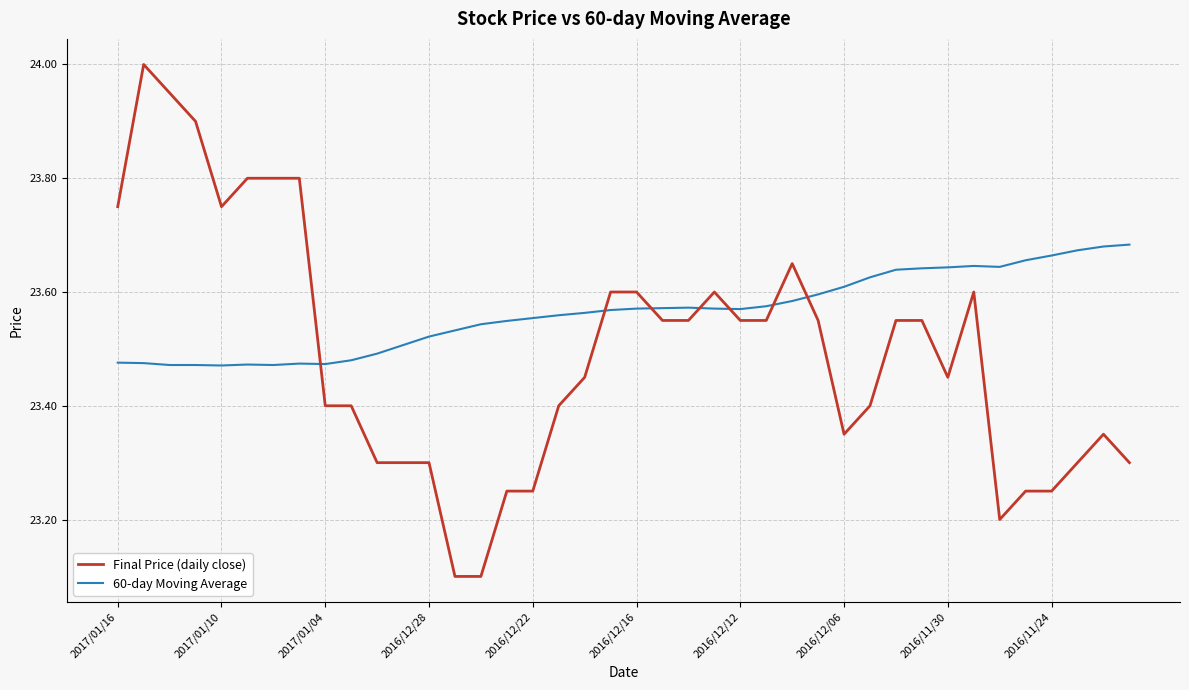

Rank the series by their maximum value, from highest to lowest.

Final Price (daily close), 60-day Moving Average